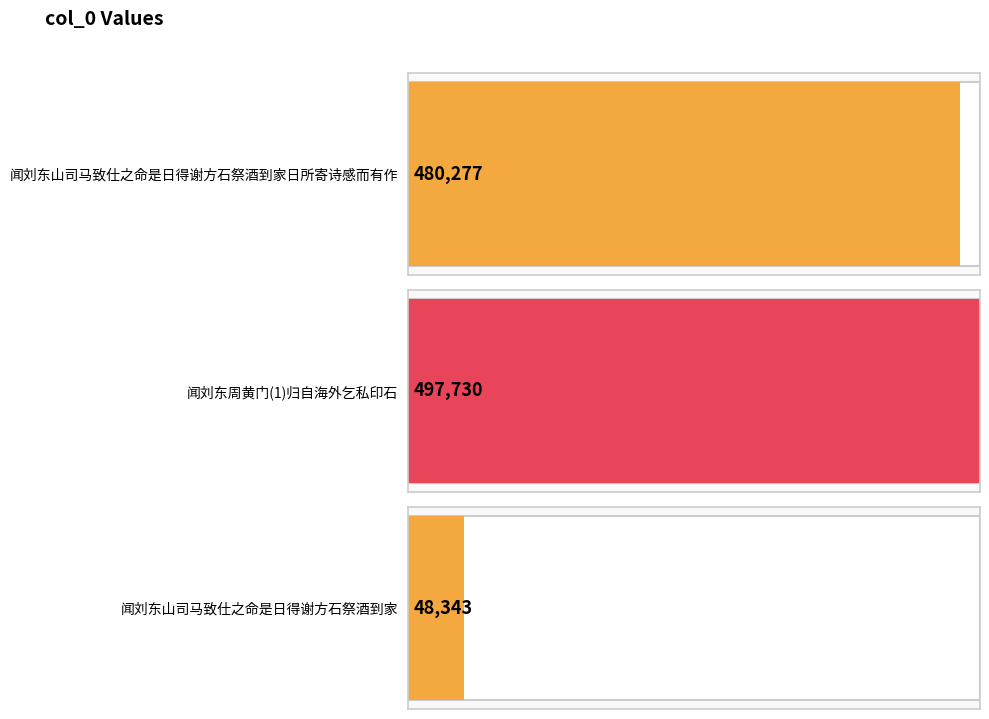

Approximately how many times larger is the value at 闻刘东山司马致仕之命是日得谢方石祭酒到家日所寄诗感而有作 compared to 闻刘东山司马致仕之命是日得谢方石祭酒到家?

9.9